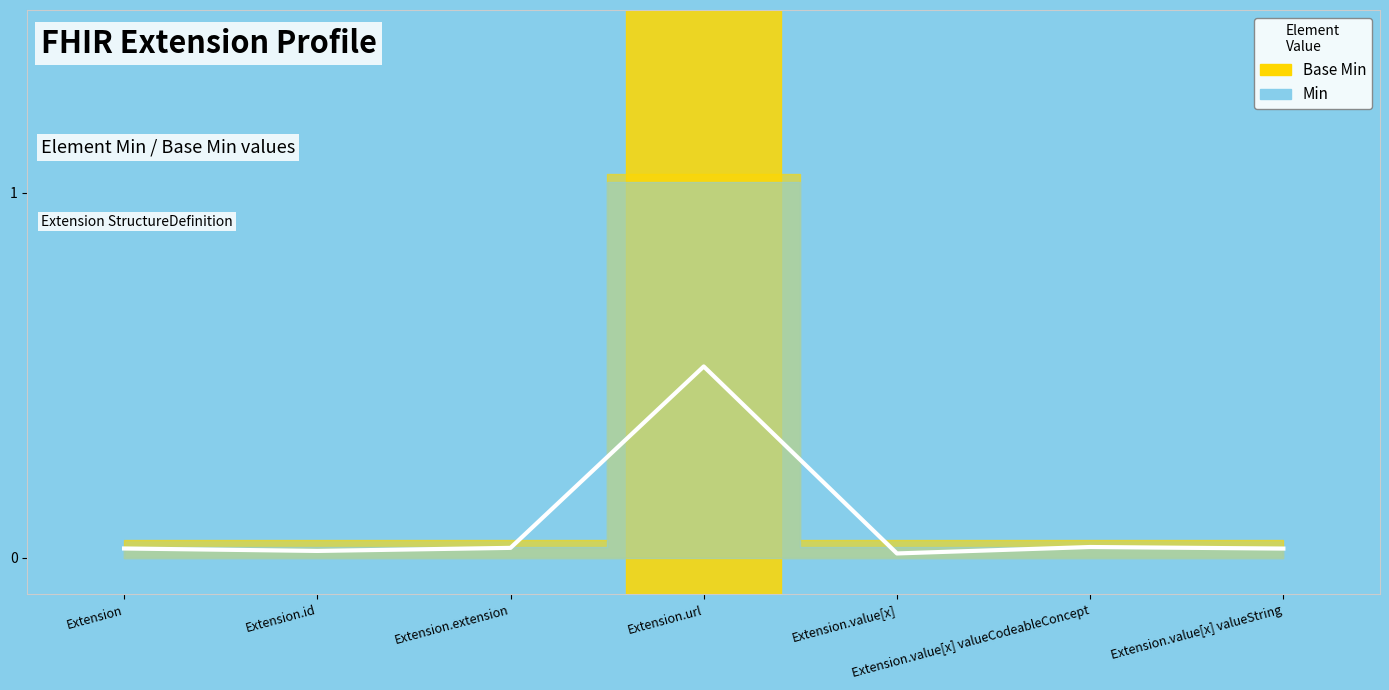

Where is the first local maximum?

Extension.url